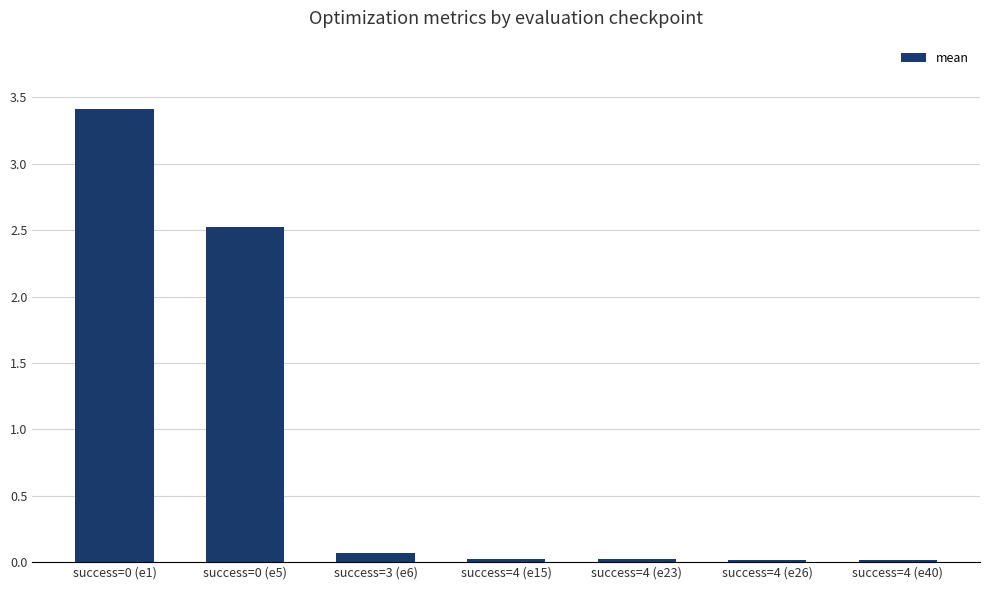

The chart shows a value of 6.1 at success=0 (e1). True or false?

False